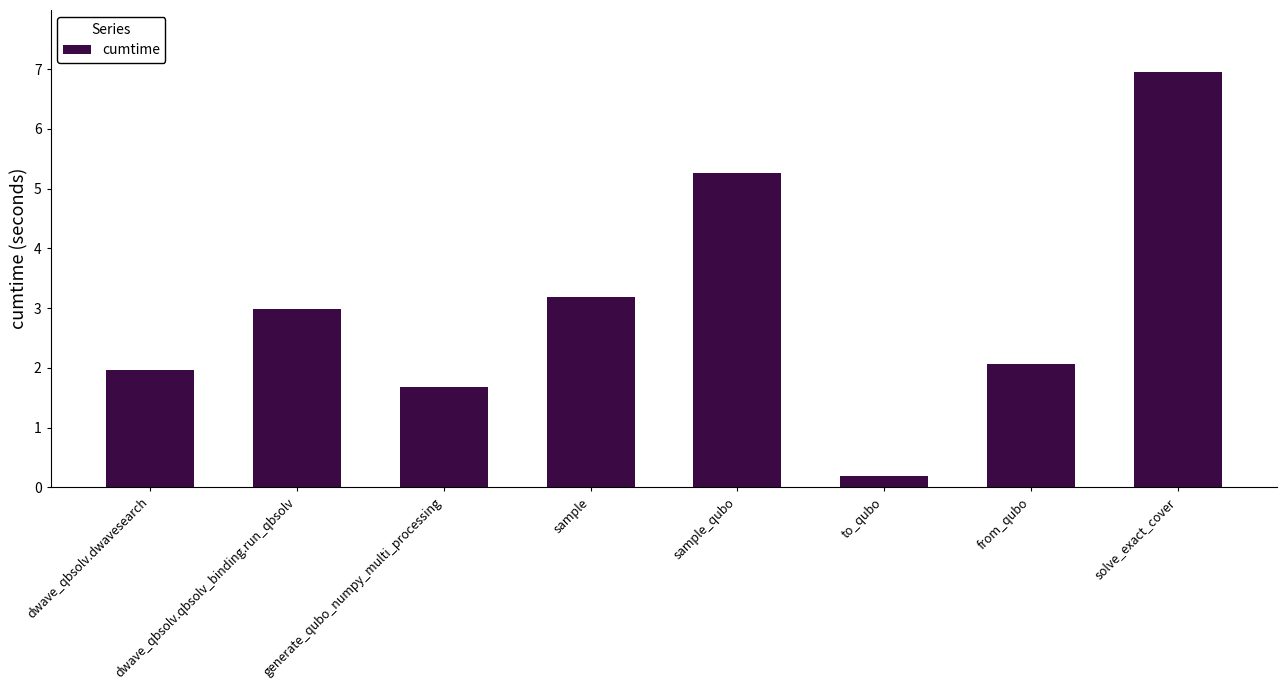

What is the label of the 7th bar from the left?

from_qubo